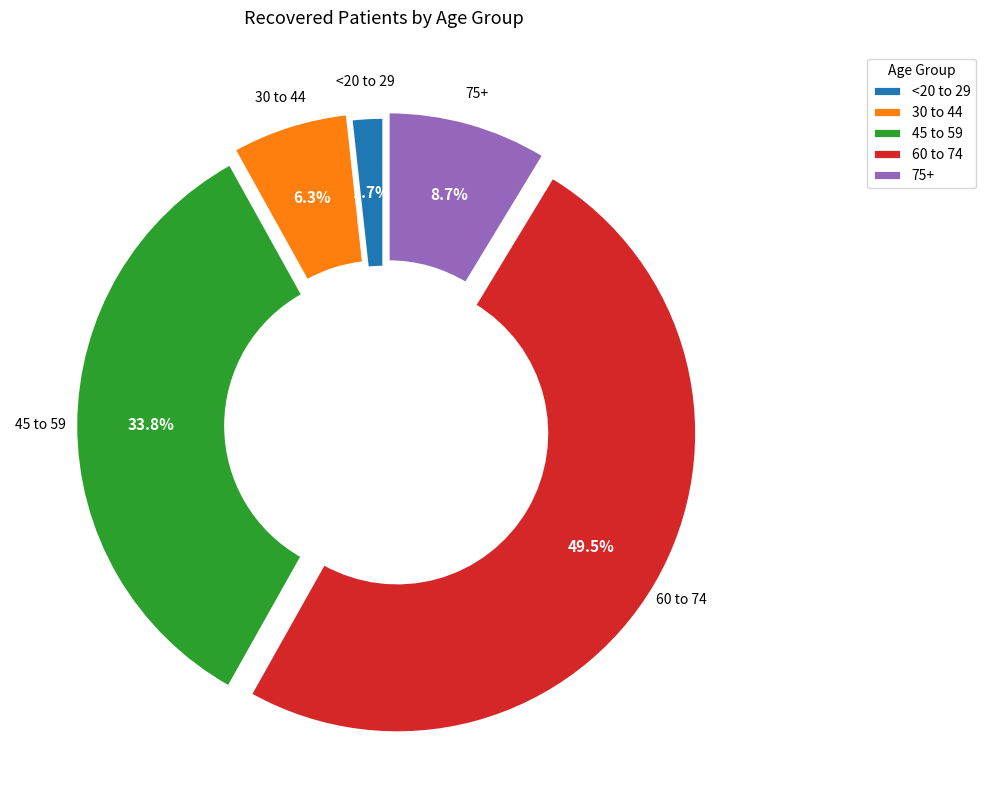

Combined, do 30 to 44 and <20 to 29 account for over 50%?

No